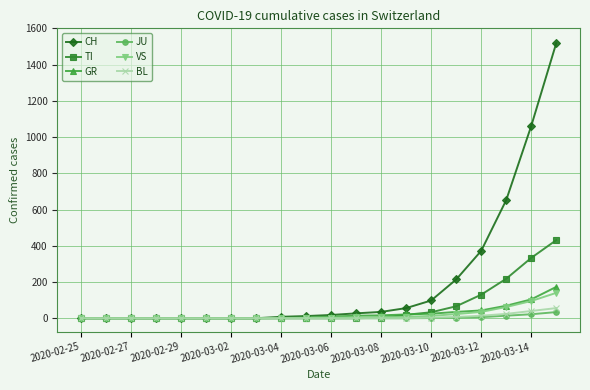

What is the maximum value shown in the chart?

1518